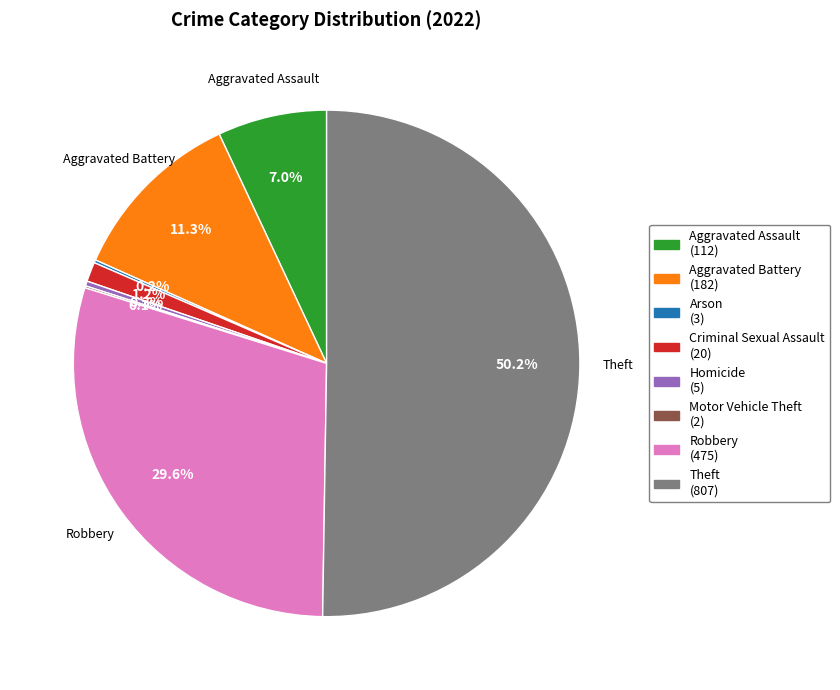

Count the number of slices in the pie.

8